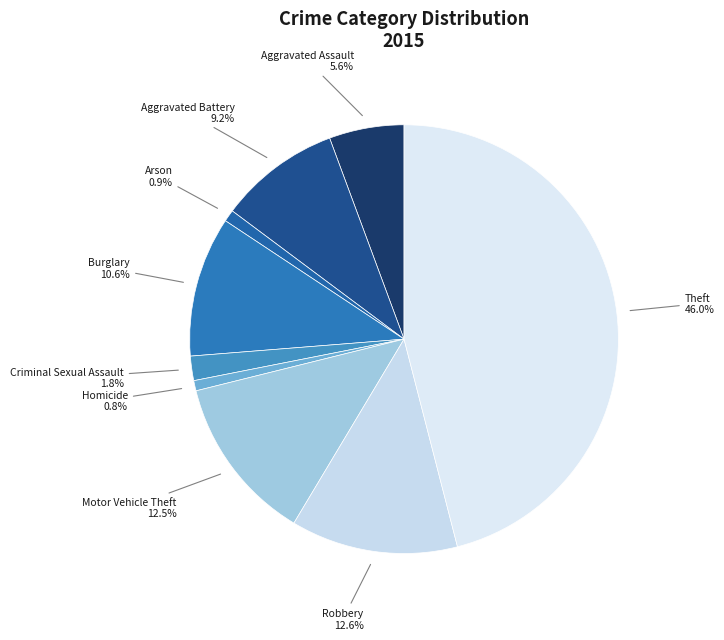

Count the number of slices in the pie.

9